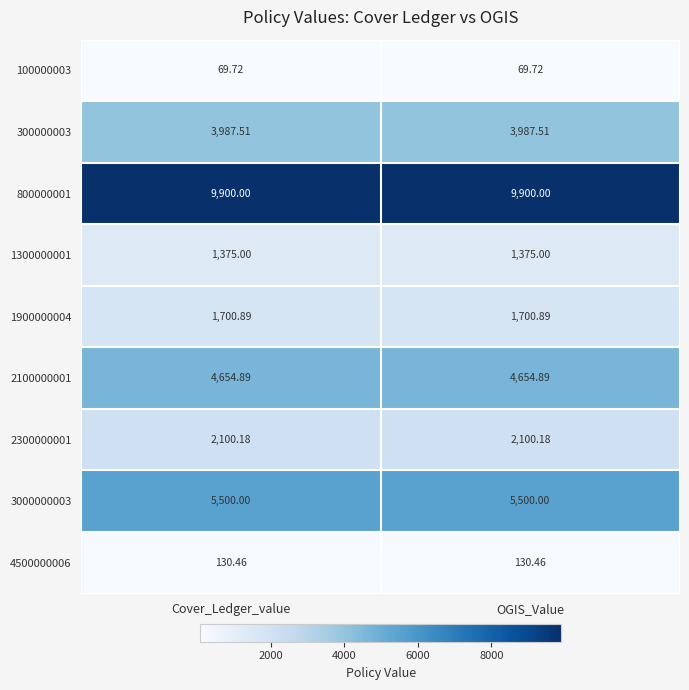

Which series has the largest total across all categories?

800000001